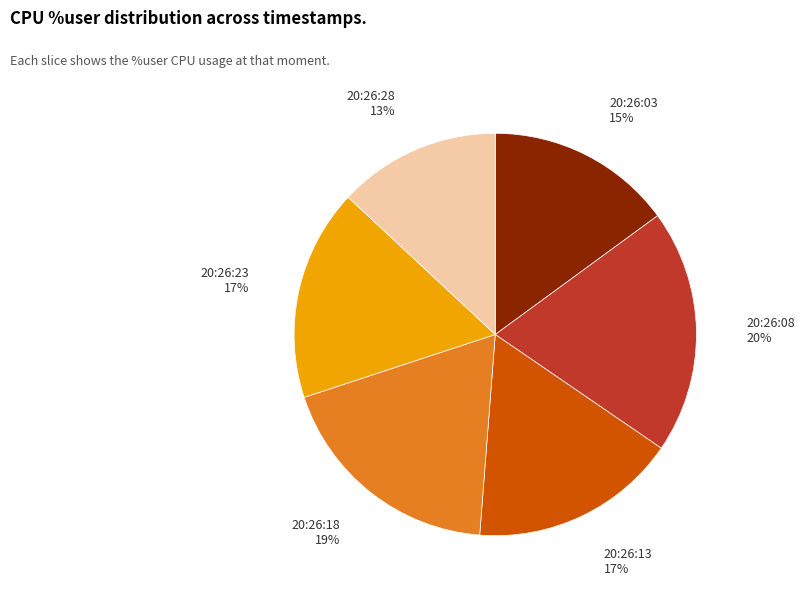

To the nearest percent, what is the difference between the largest and smallest slice percentages?

7%